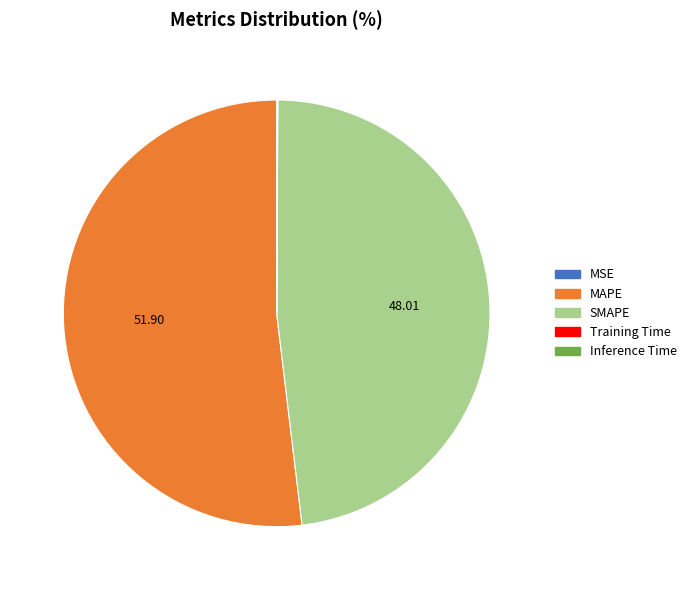

Is there a majority slice in this chart?

Yes